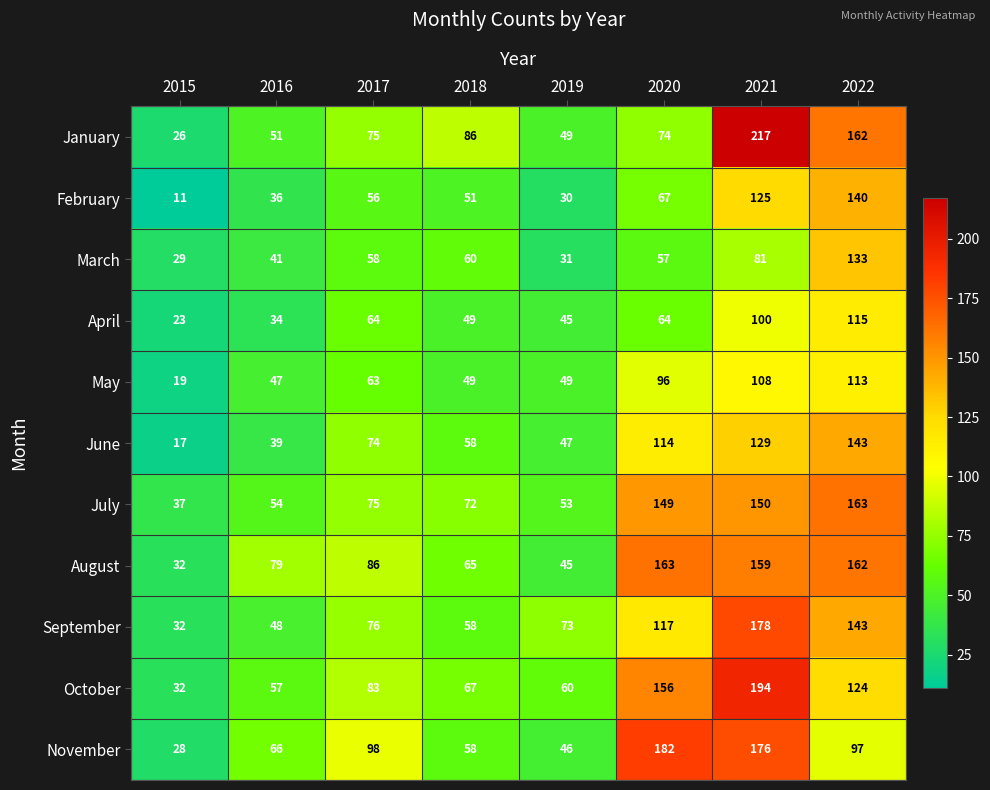

What is the greatest value displayed?

217